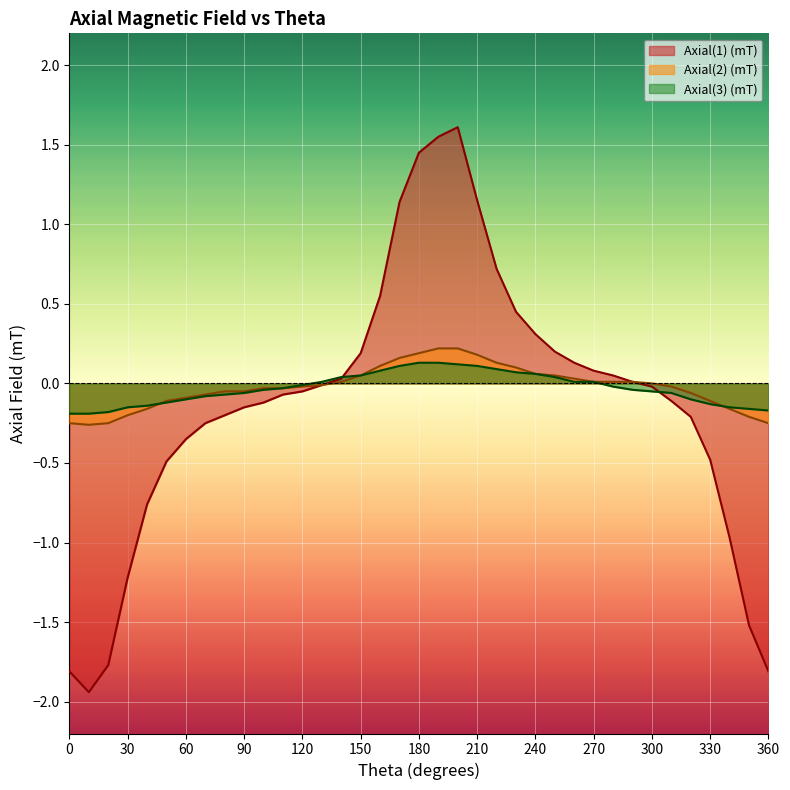

True or false: Axial(3) (mT) has more than 2 points higher than both neighbors.

False